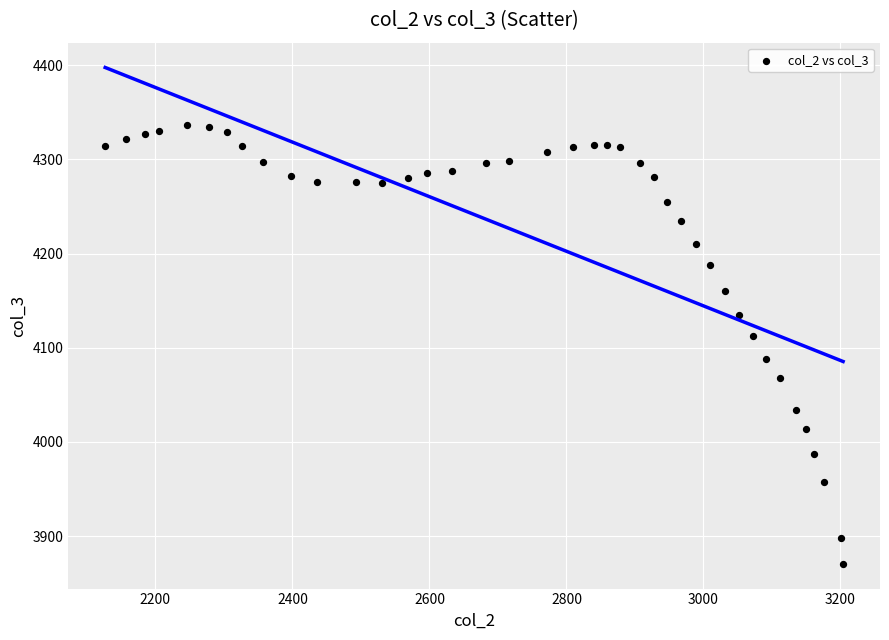

What is the range of Y values (max minus min)?

465.2